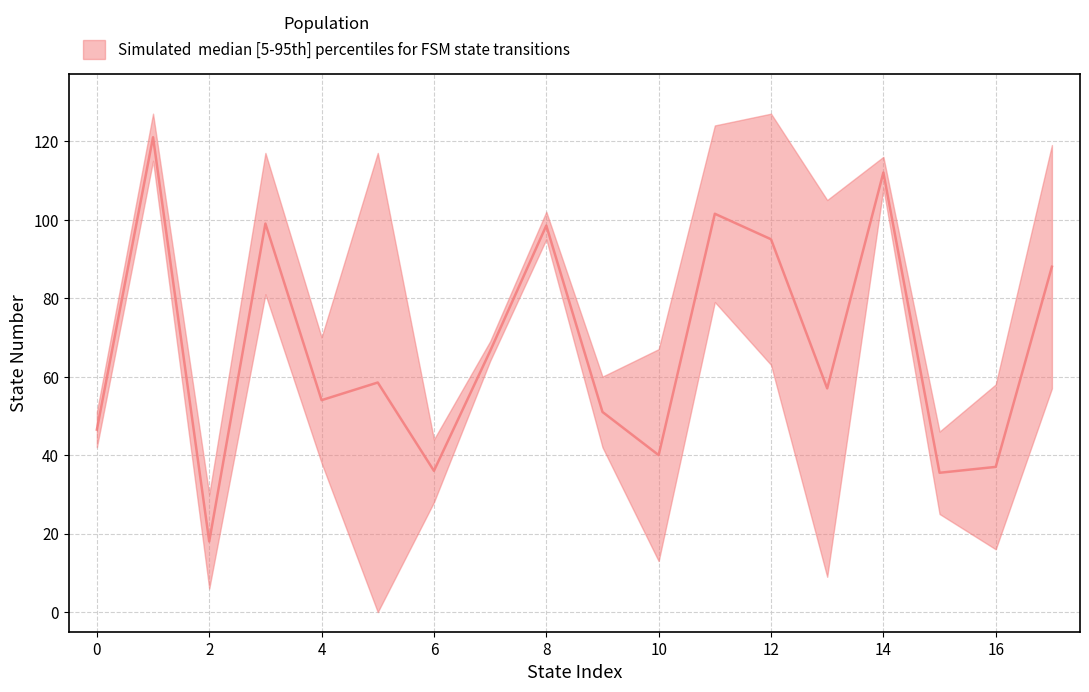

True or false: source_state has a value of 13 at 16.

False